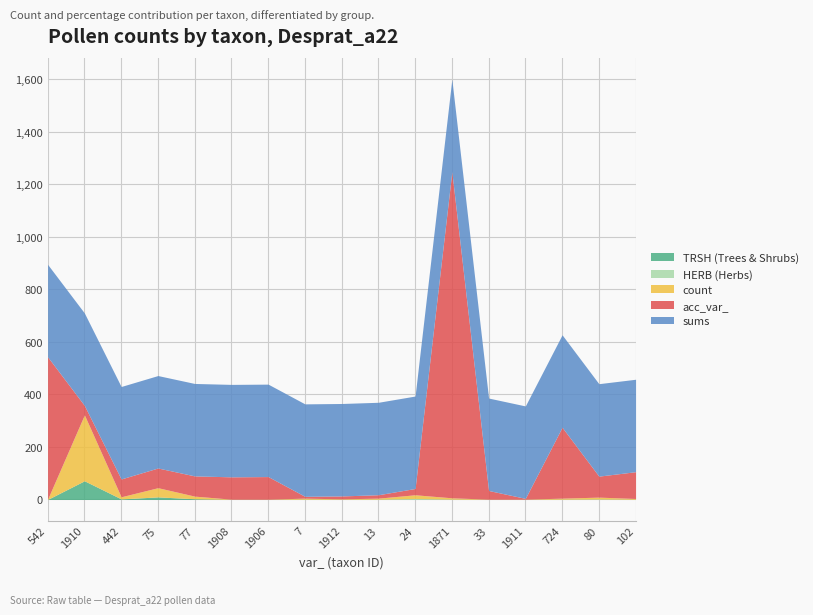

What is the label of the 15th point from the left?

724